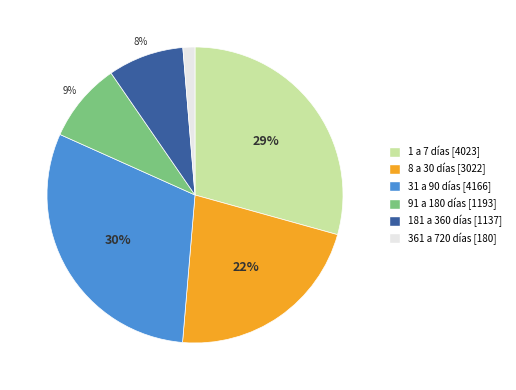

How many segments does this pie chart have?

6